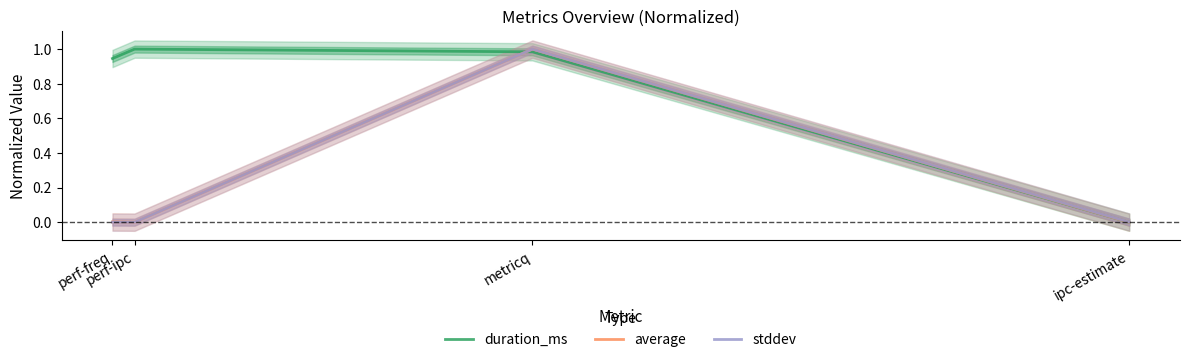

The duration_ms series shows 1.0 at metricq. True or false?

True